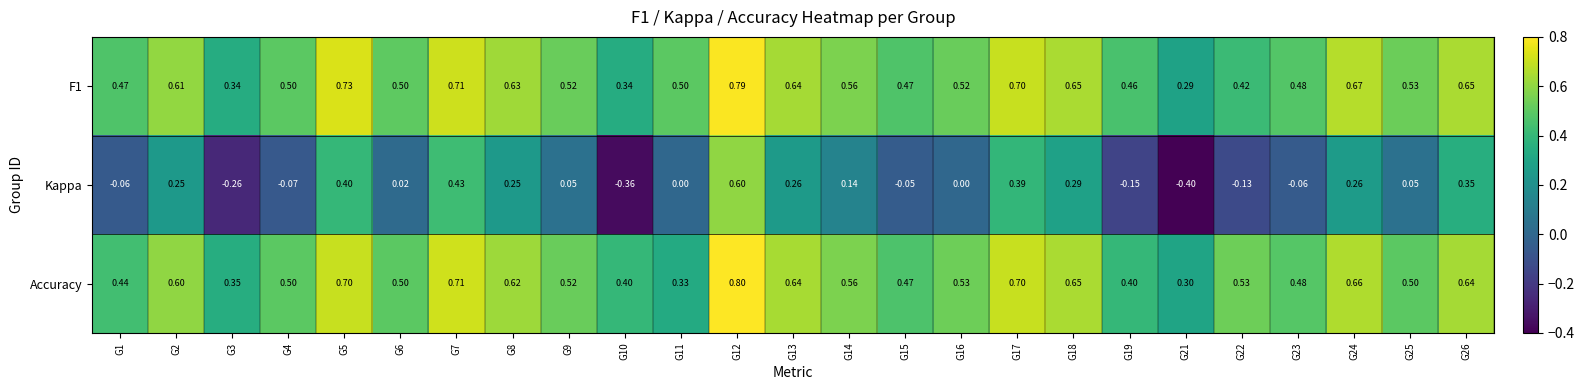

Is the value of Accuracy at G3 greater than the value of Kappa at G1?

Yes